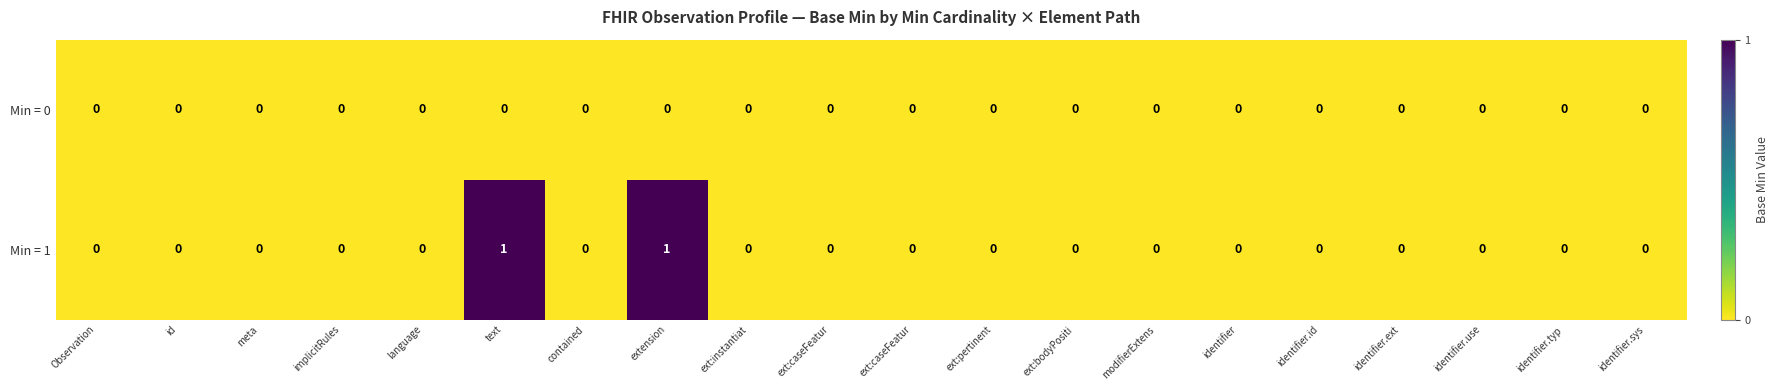

How many positive values does the Min = 1 series have?

2